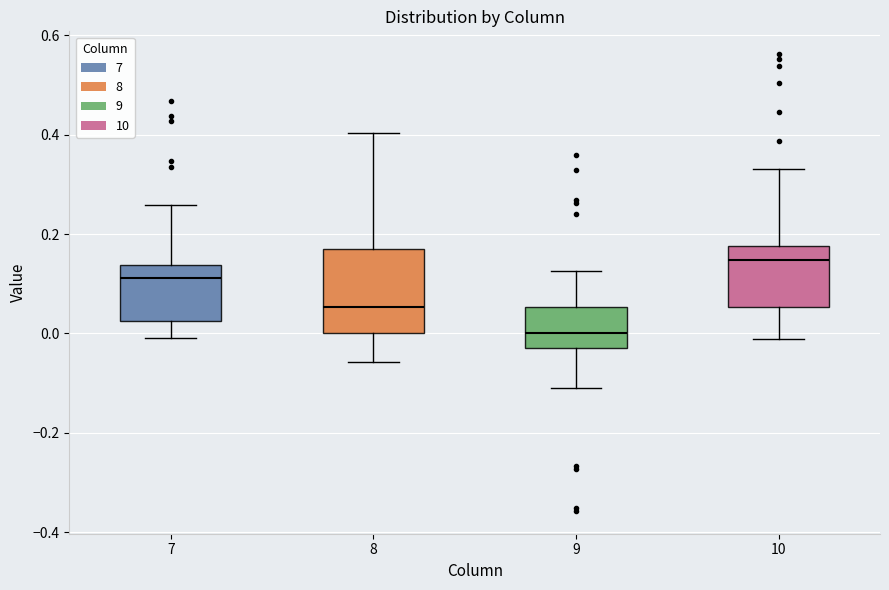

Reading left to right, transcribe this box plot: for each box, give where its median line is, the range the box spans, and where its two whiskers end, as read against the y-axis. The values are not printed on the chart, so give them approximately, as read against the axis.

7: median 0.12, box 0.02 to 0.14, whiskers 0.00 to 0.26
8: median 0.06, box 0.00 to 0.16, whiskers -0.06 to 0.40
9: median 0.00, box -0.02 to 0.06, whiskers -0.12 to 0.12
10: median 0.14, box 0.06 to 0.18, whiskers -0.02 to 0.34